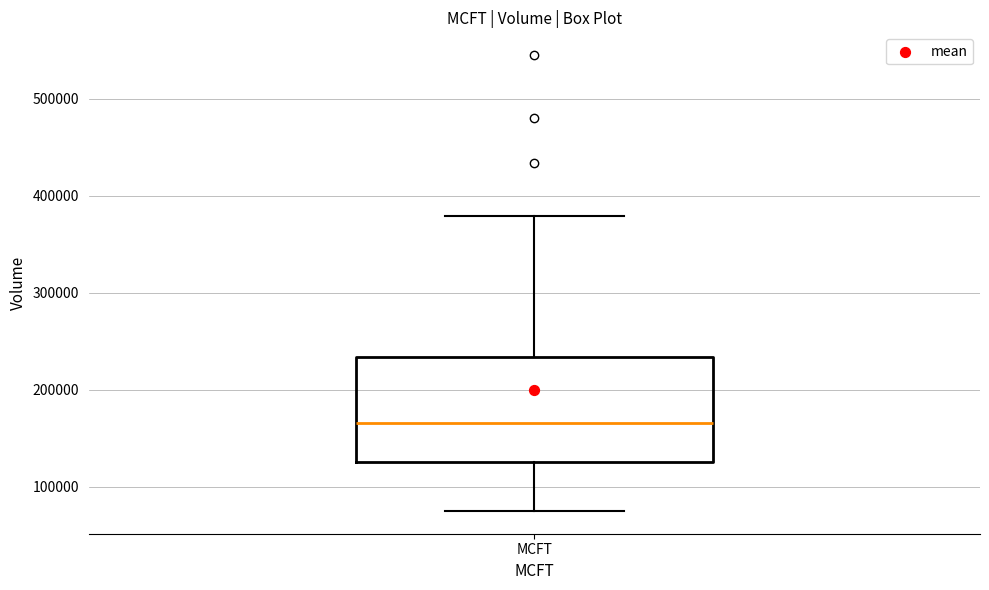

Transcribe this box plot: give where the median line is, the range the box spans, and where the two whiskers end, as read against the y-axis. The values are not printed on the chart, so give them approximately, as read against the axis.

median 170000, box 130000 to 230000, whiskers 80000 to 380000